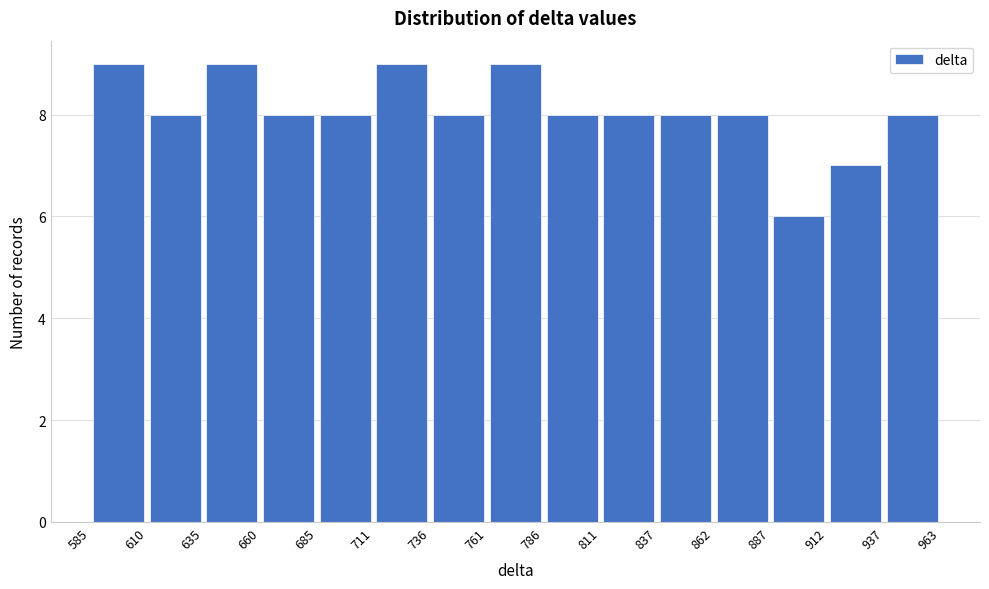

Reading left to right, transcribe this chart: for each bar, give the range it covers on the x-axis and its height. The values are not printed on the chart, so give them approximately, as read against the axis.

585 to 610: 9
610 to 635: 8
635 to 660: 9
660 to 685: 8
685 to 711: 8
711 to 736: 9
736 to 761: 8
761 to 786: 9
786 to 811: 8
811 to 837: 8
837 to 862: 8
862 to 887: 8
887 to 912: 6
912 to 937: 7
937 to 963: 8